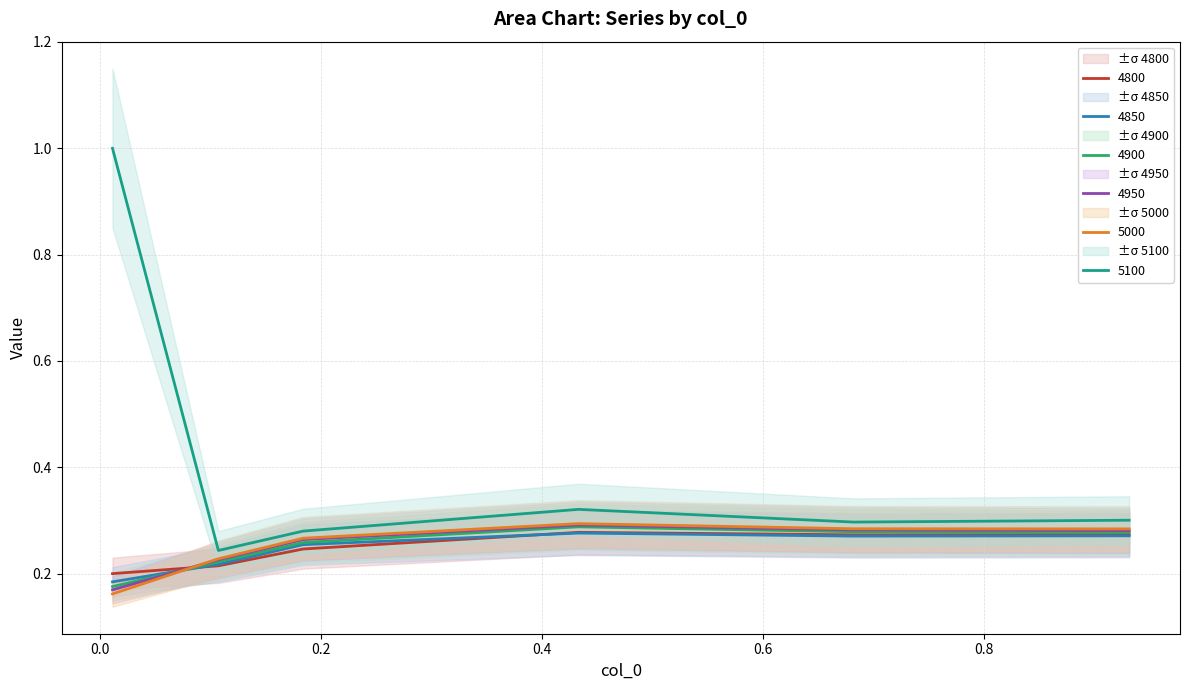

True or false: 4850 and 5100 intersect in this chart.

False